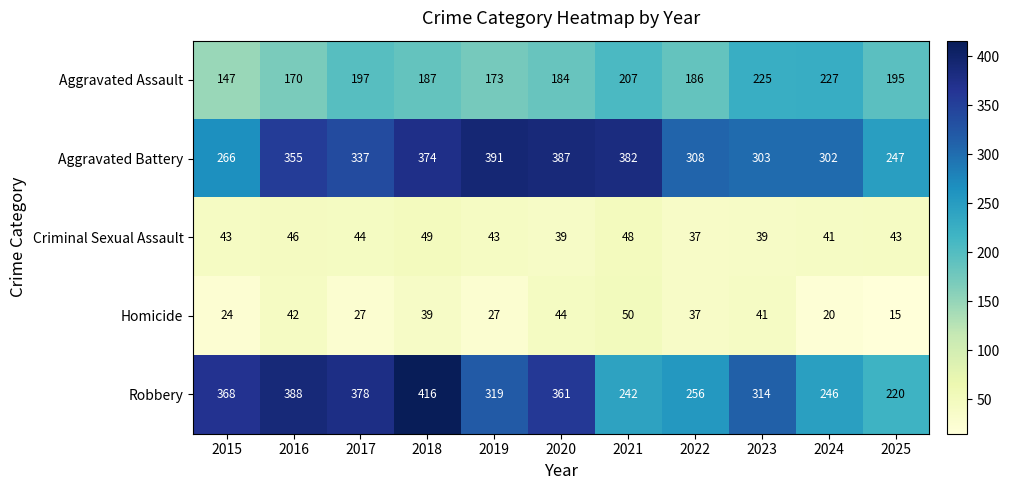

Rank the series by their maximum value, from highest to lowest.

Robbery, Aggravated Battery, Aggravated Assault, Homicide, Criminal Sexual Assault